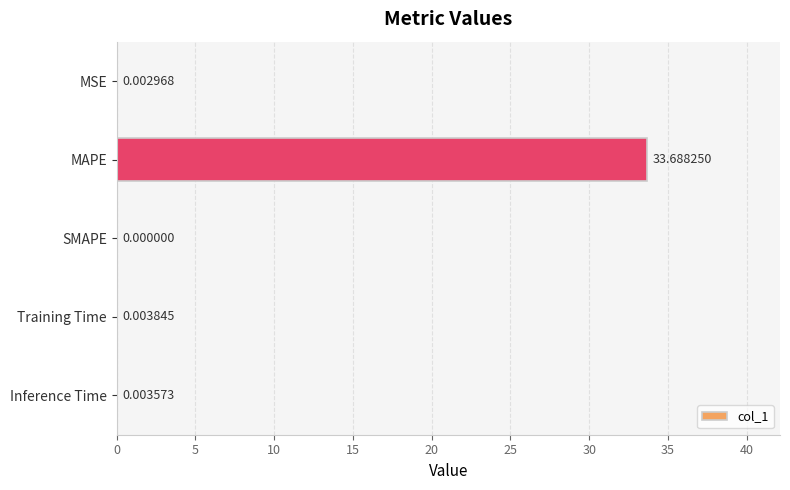

What is the sum of the values at Training Time and MAPE?

33.7